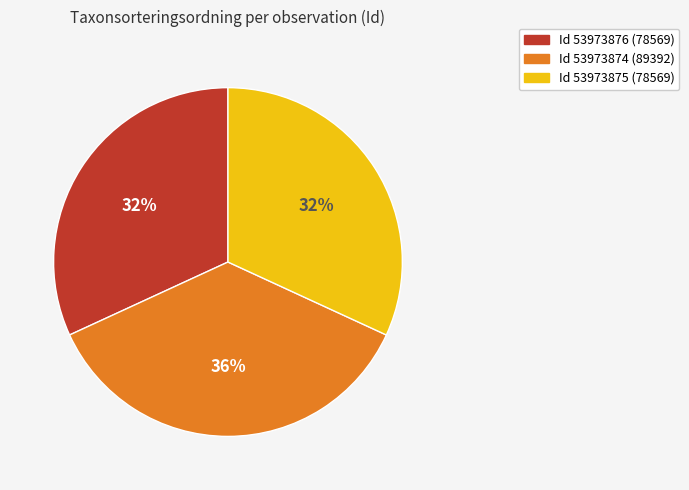

Is there a majority slice in this chart?

No